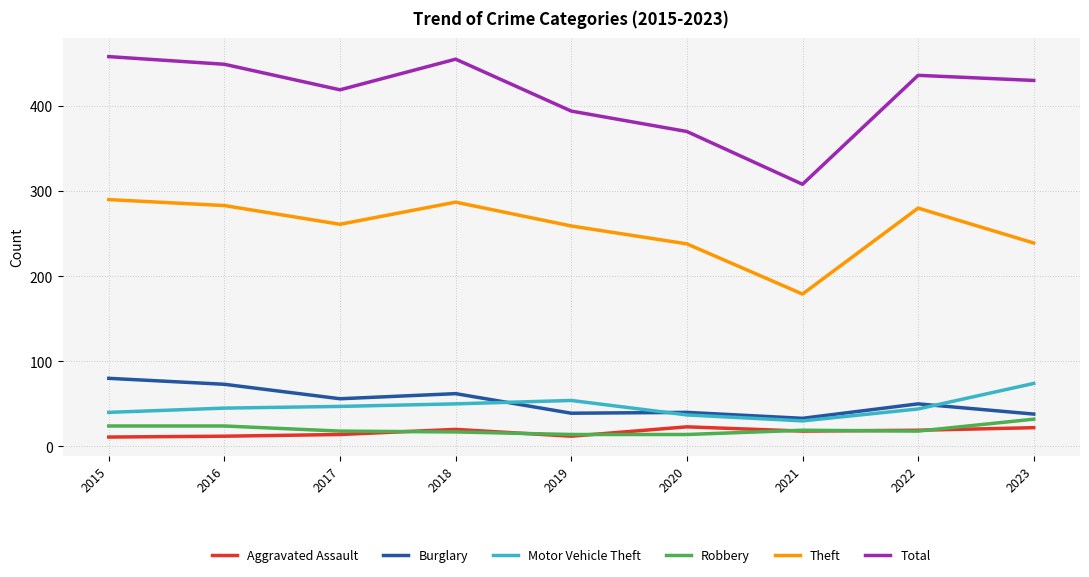

At how many categories does at least one series exceed 288?

9